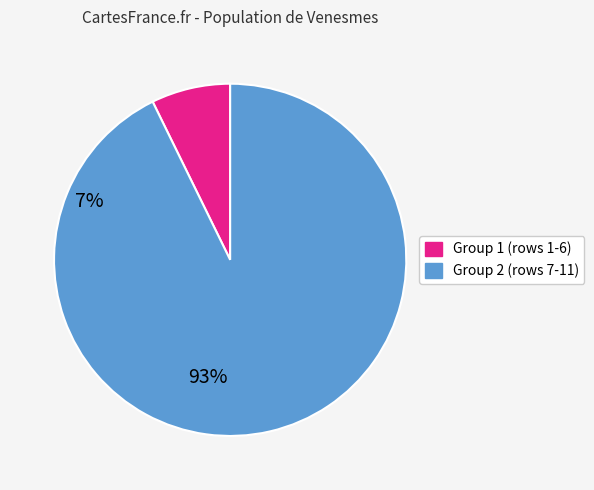

Does any single category account for the majority?

Yes